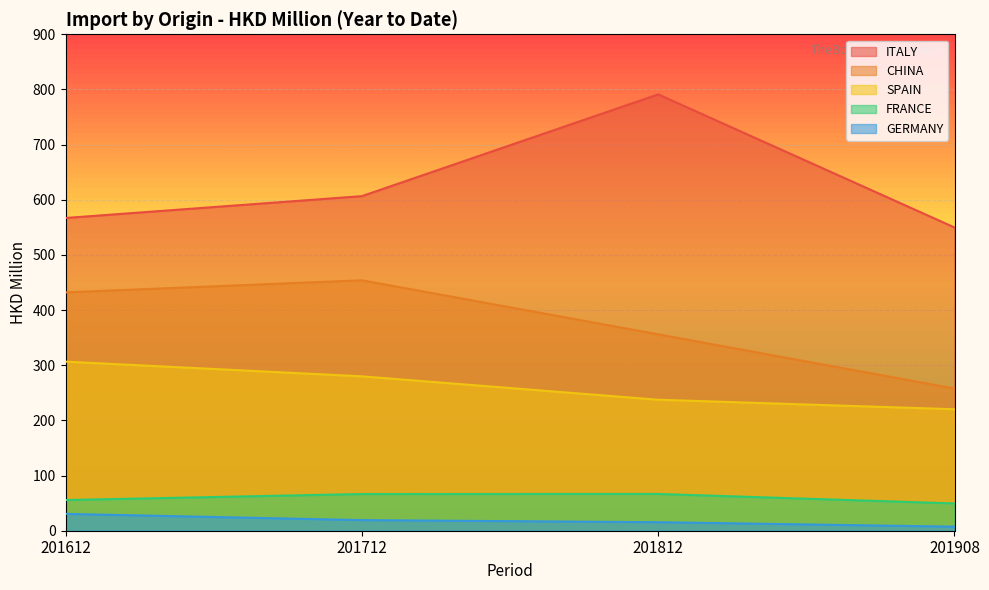

Which series has the largest range (max minus min)?

ITALY